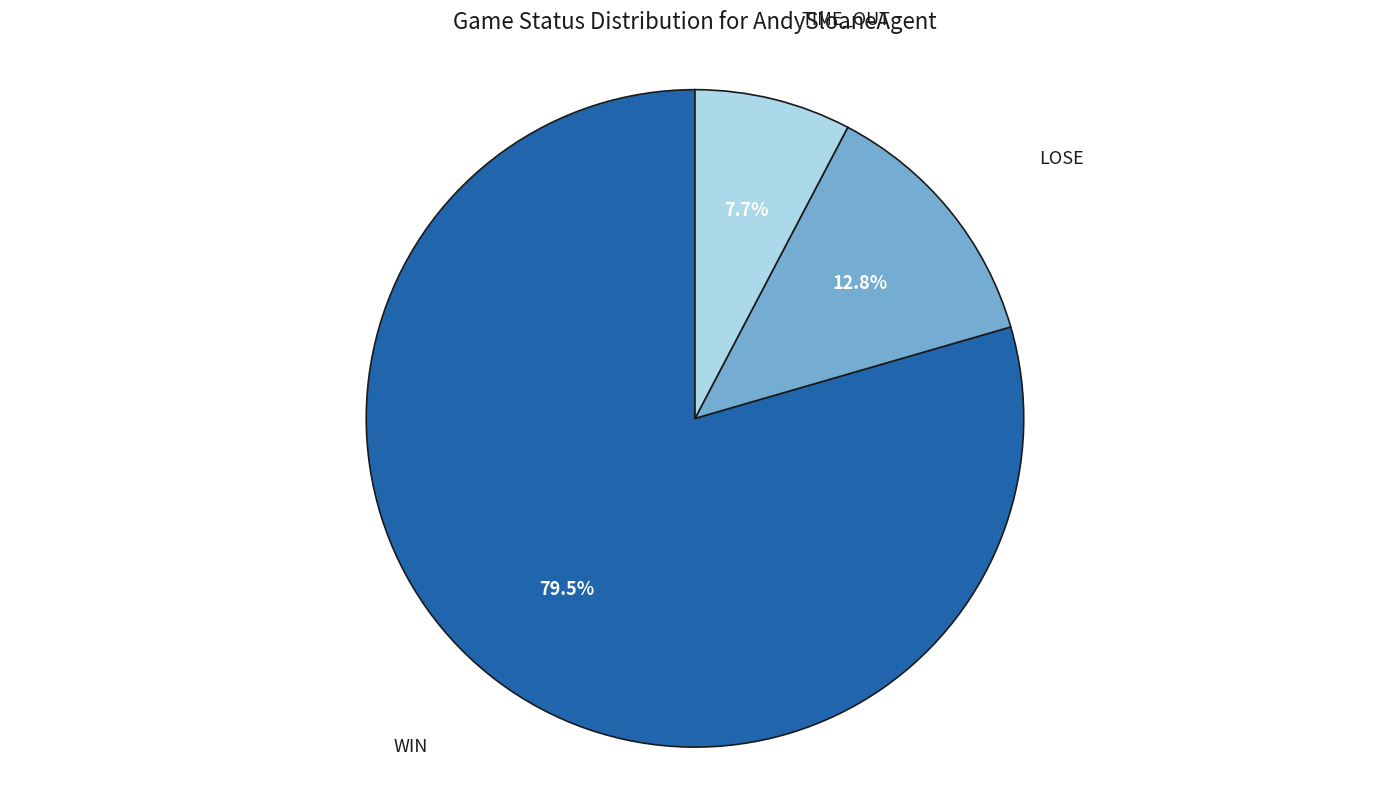

Is there any slice that represents more than half of the pie?

Yes